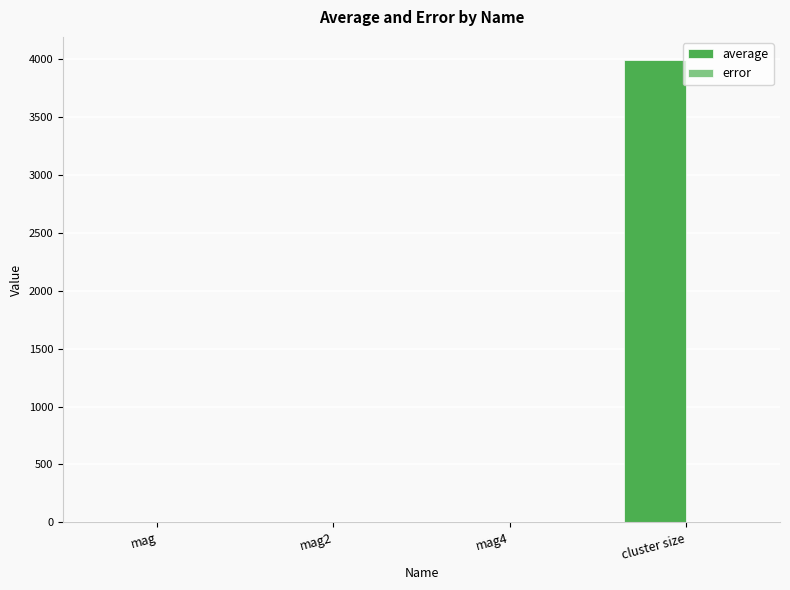

Which series has the largest total across all categories?

average